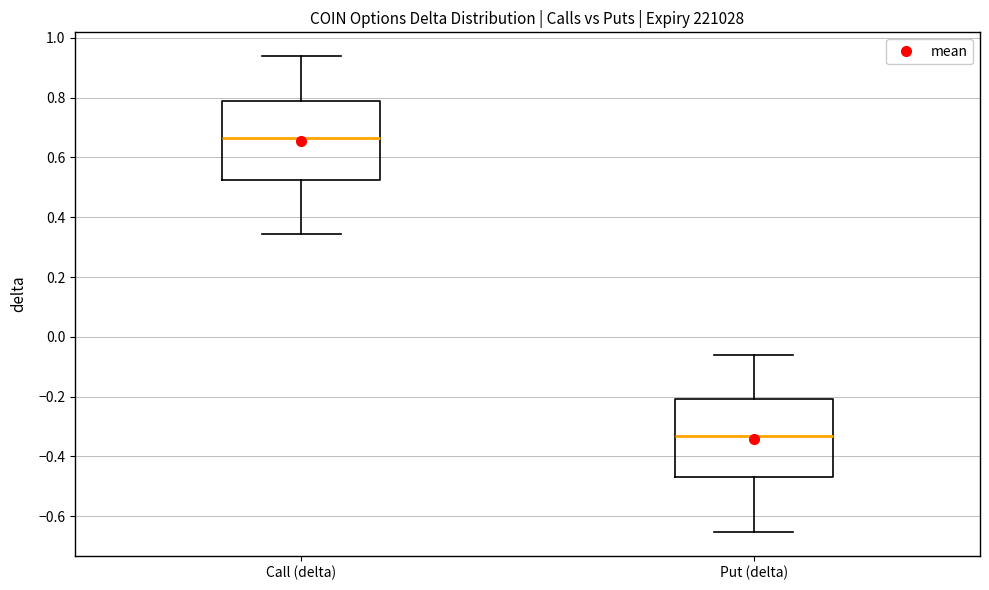

Which box's median line is the highest?

Call (delta)